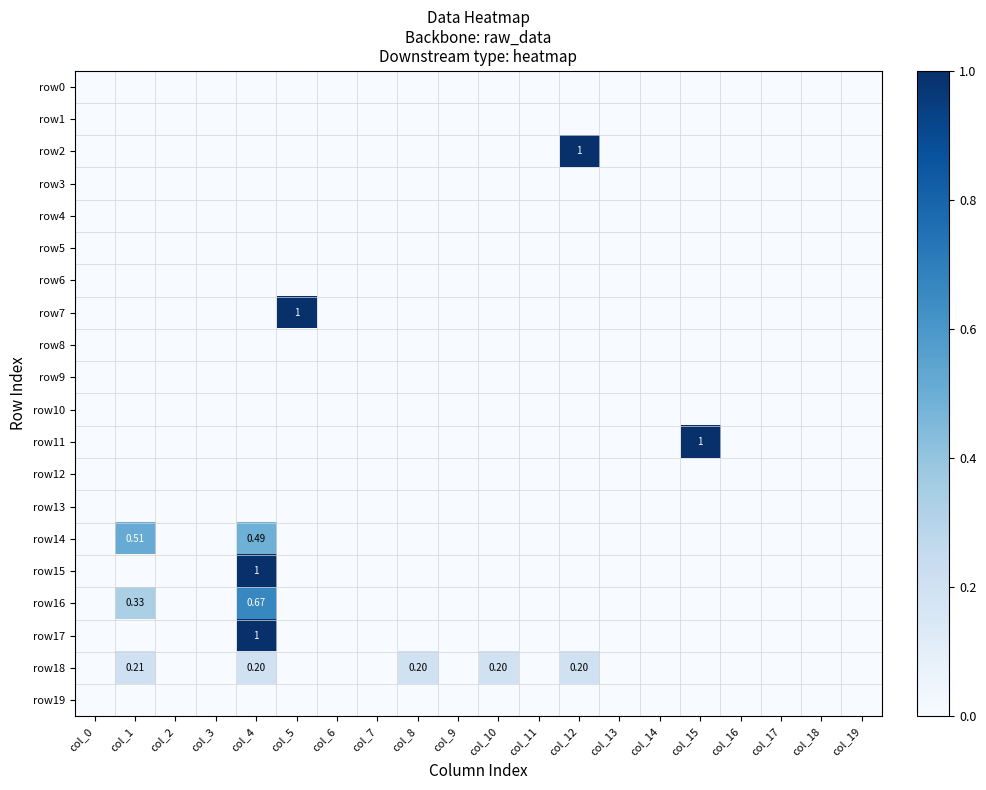

Which label corresponds to the smallest value in the chart?

col_0